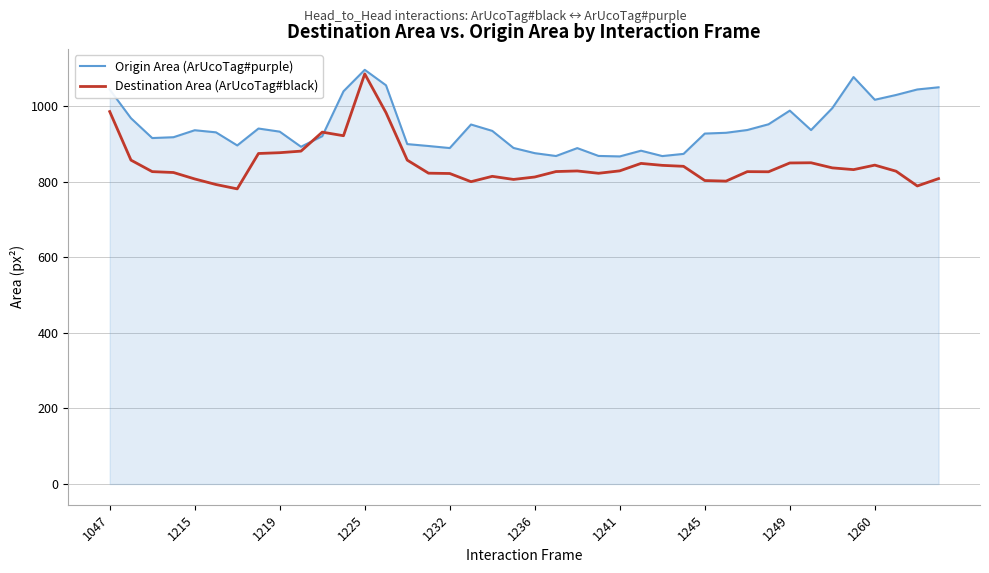

Rank the series by their average value, from lowest to highest.

Destination Area (ArUcoTag#black), Origin Area (ArUcoTag#purple)